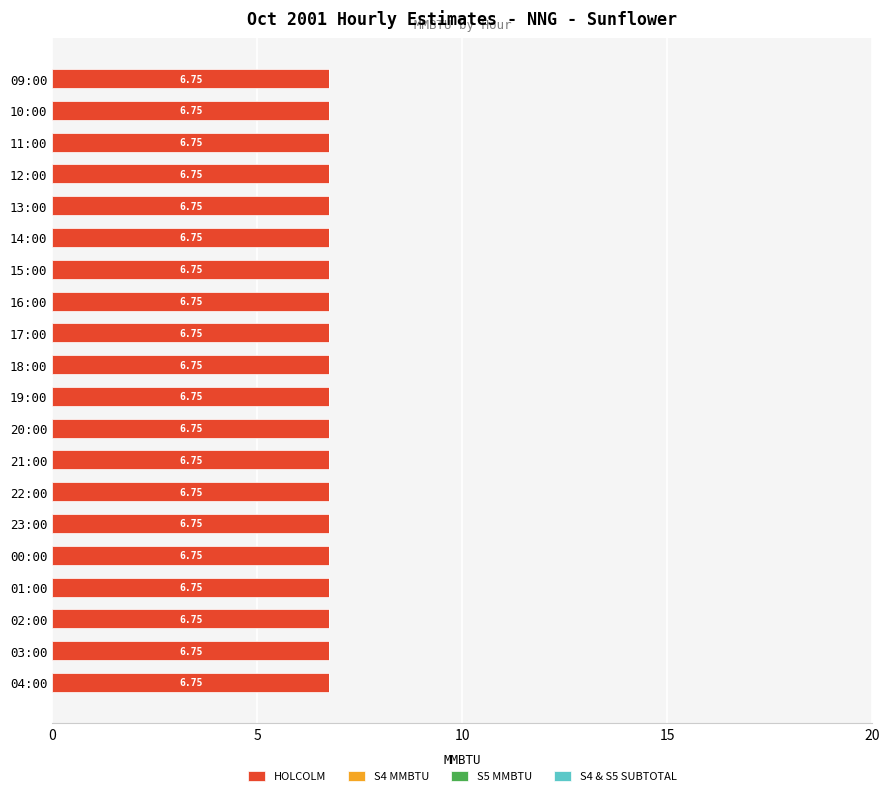

Reading left to right, what are all the values shown in this chart?

HOLCOLM: 6.8	6.8	6.8	6.8	6.8	6.8	6.8	6.8	6.8	6.8	6.8	6.8	6.8	6.8	6.8	6.8	6.8	6.8	6.8	6.8
S4 MMBTU: 0.0	0.0	0.0	0.0	0.0	0.0	0.0	0.0	0.0	0.0	0.0	0.0	0.0	0.0	0.0	0.0	0.0	0.0	0.0	0.0
S5 MMBTU: 0.0	0.0	0.0	0.0	0.0	0.0	0.0	0.0	0.0	0.0	0.0	0.0	0.0	0.0	0.0	0.0	0.0	0.0	0.0	0.0
S4 & S5 SUBTOTAL: 0.0	0.0	0.0	0.0	0.0	0.0	0.0	0.0	0.0	0.0	0.0	0.0	0.0	0.0	0.0	0.0	0.0	0.0	0.0	0.0